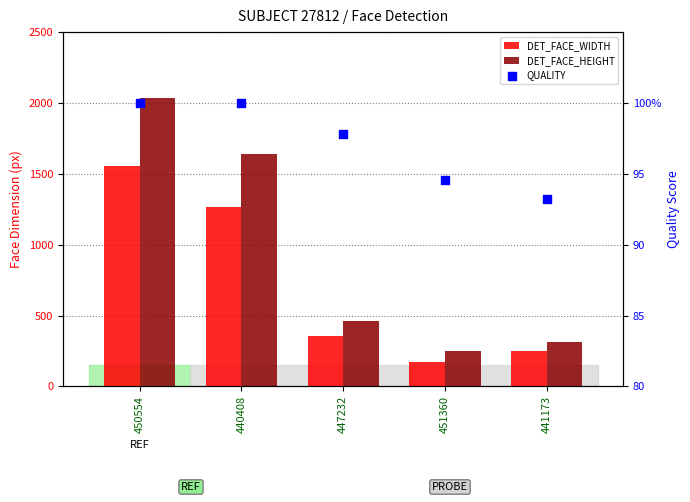

Which series has the largest Y range (max minus min)?

DET_FACE_HEIGHT